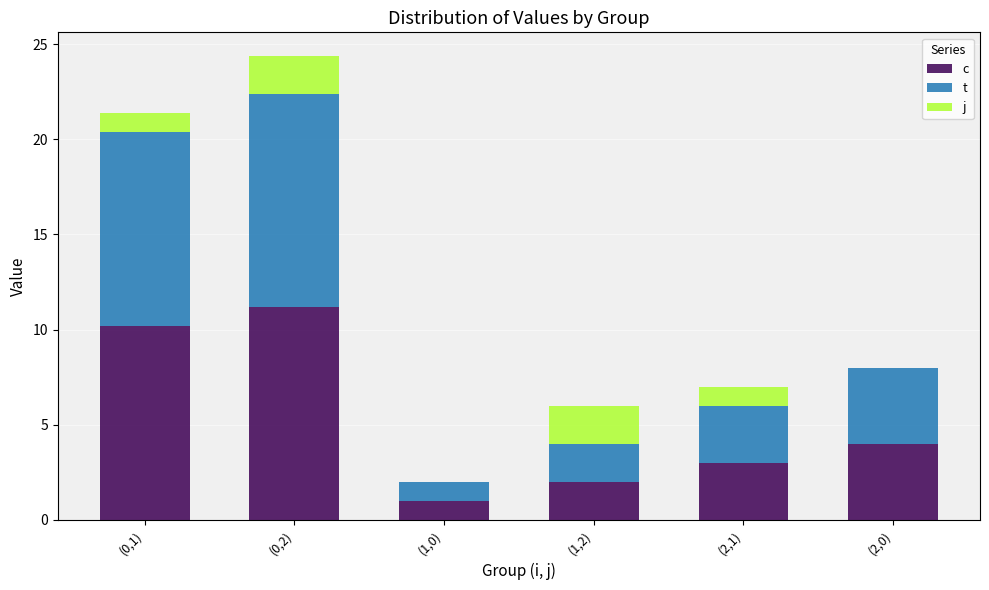

What is the total value across all series at (0,1)?

21.4